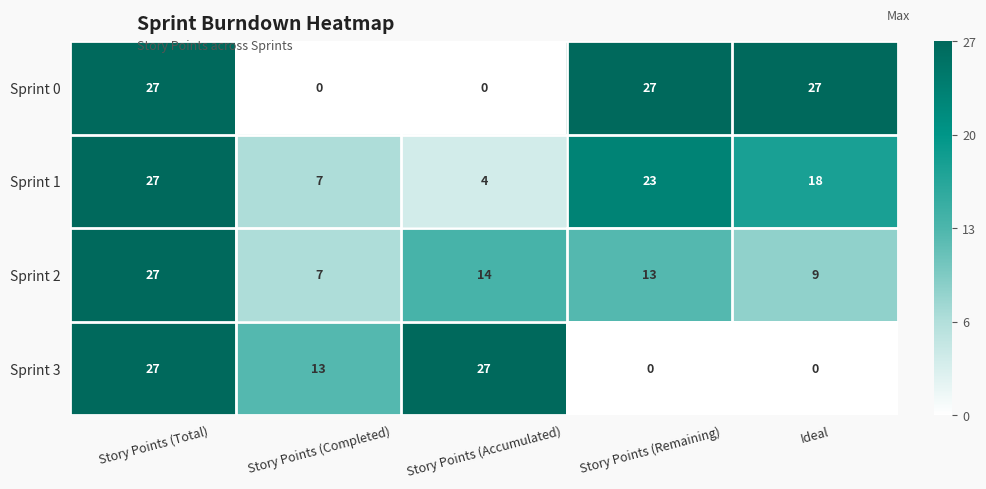

What is the difference between the highest and lowest values at Story Points (Remaining)?

27